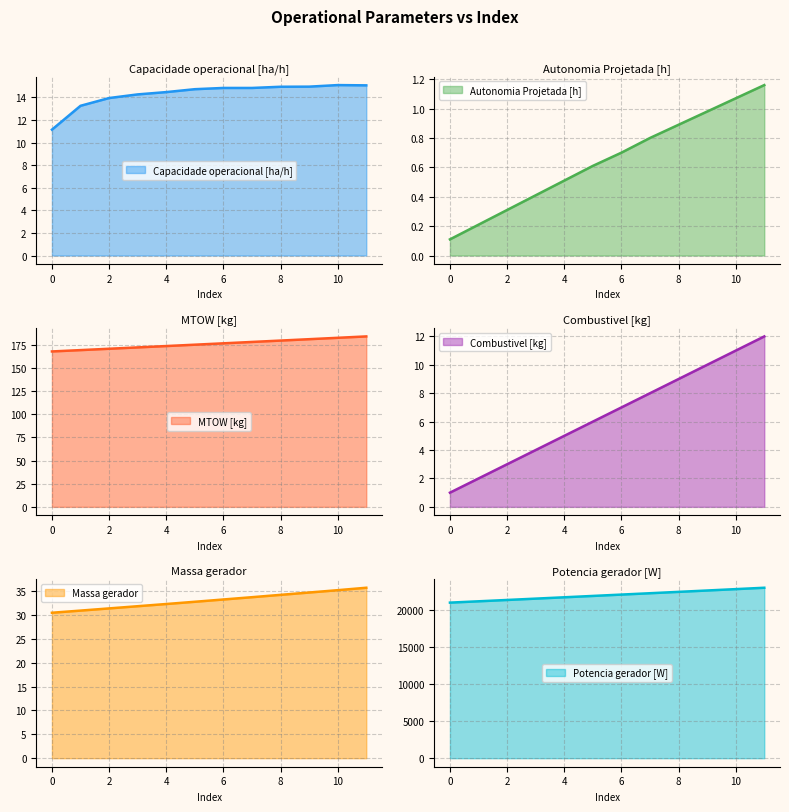

The value of Autonomia Projetada [h] at 8 is 0.2. True or false?

False